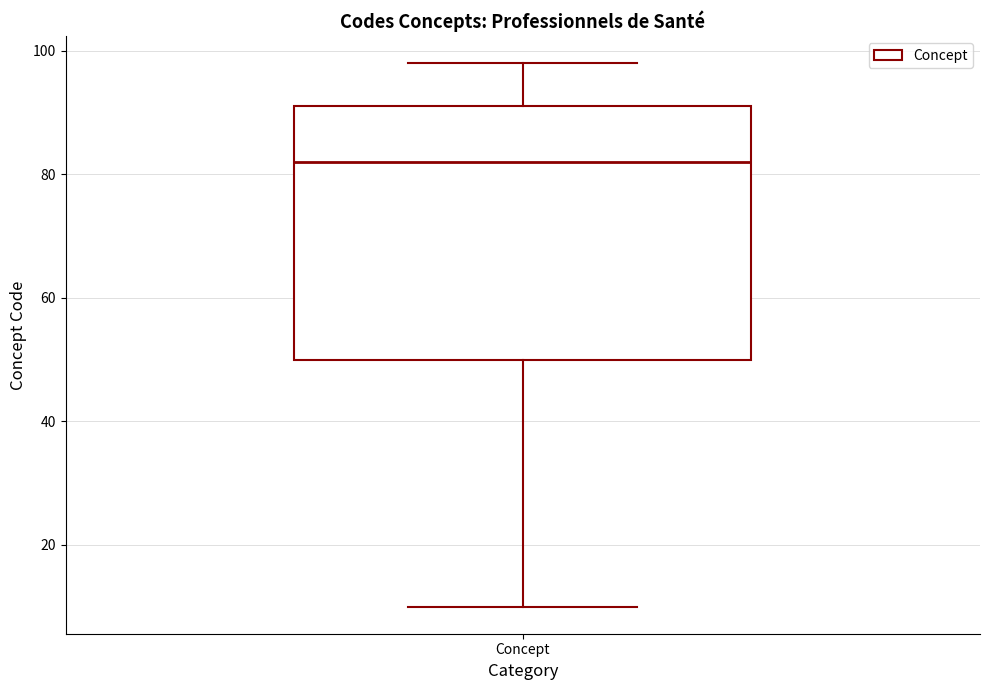

Read this box plot against the y-axis: the position of the median line, the range covered by the box, and the ends of both whiskers. The values are not printed on the chart, so give them approximately, as read against the axis.

median 82, box 50 to 92, whiskers 10 to 98